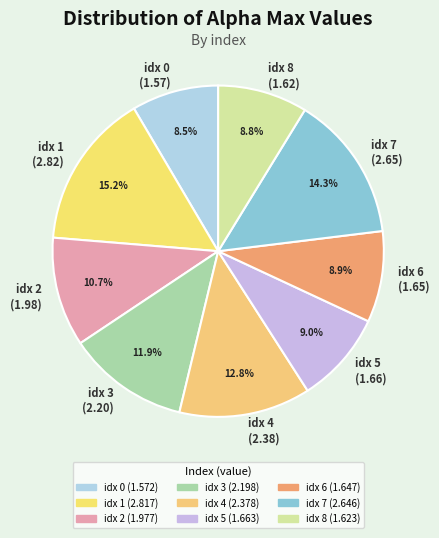

Is there any slice that represents more than half of the pie?

No